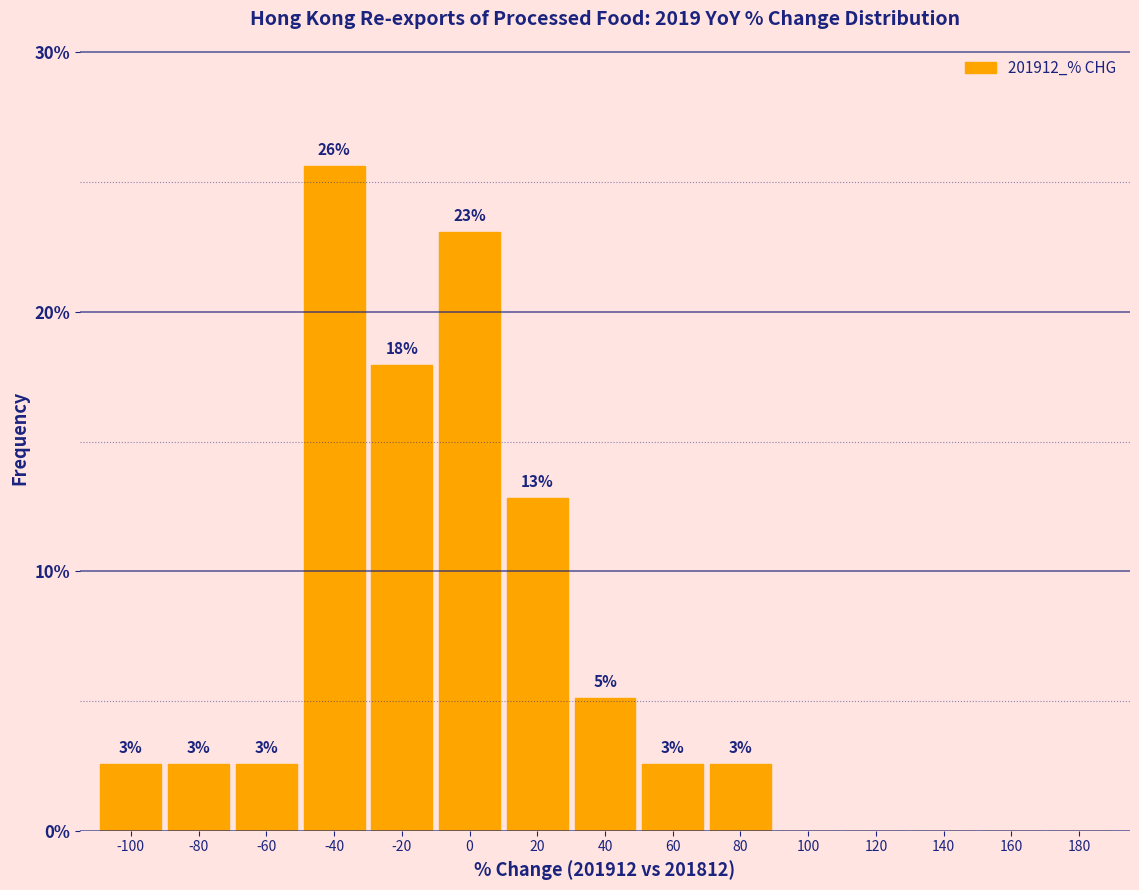

Are the bars horizontal?

No